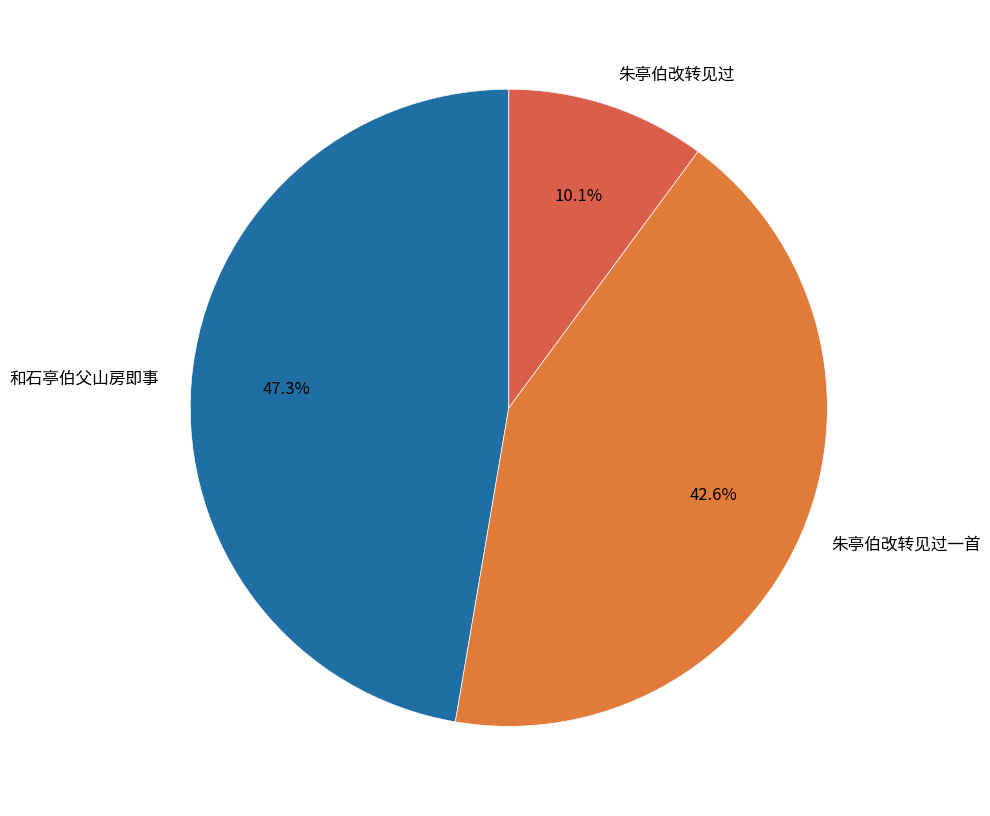

True or false: 朱亭伯改转见过 accounts for 10% of the total.

True